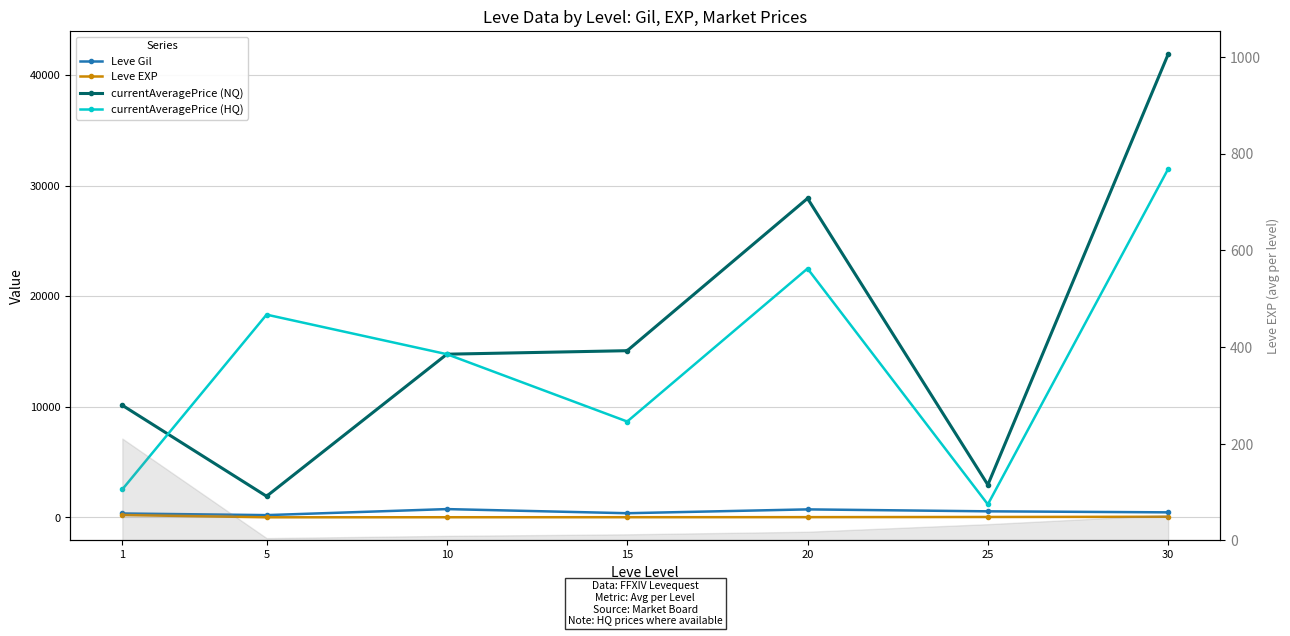

Which label corresponds to the largest value in the chart?

30